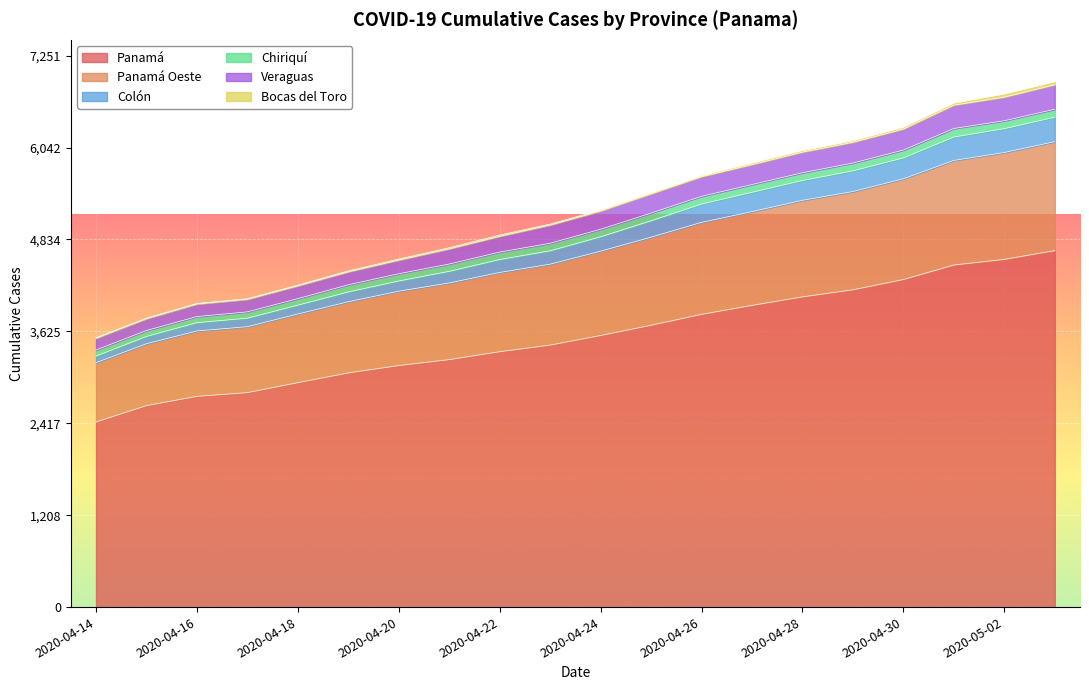

List the labels in order of Colón value, largest first.

2020-05-03, 2020-05-02, 2020-05-01, 2020-04-30, 2020-04-29, 2020-04-28, 2020-04-27, 2020-04-26, 2020-04-25, 2020-04-24, 2020-04-23, 2020-04-22, 2020-04-21, 2020-04-20, 2020-04-19, 2020-04-18, 2020-04-17, 2020-04-16, 2020-04-15, 2020-04-14